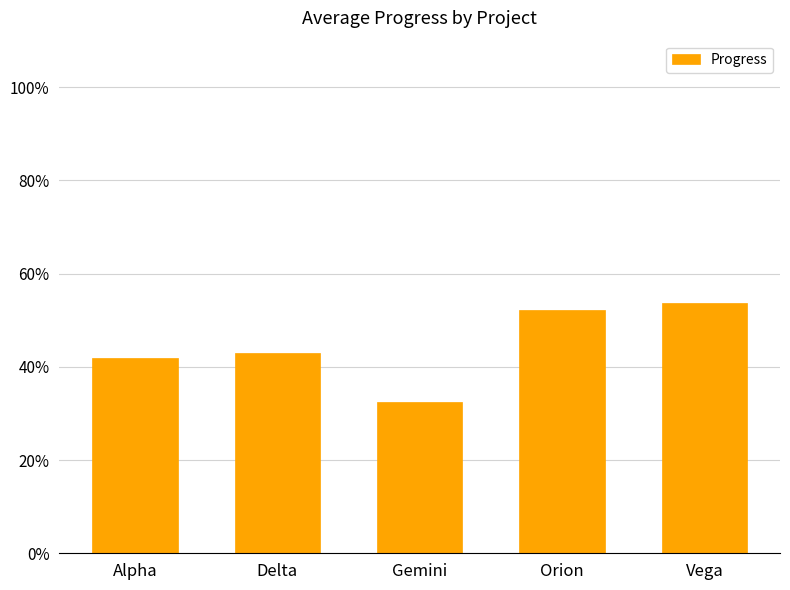

Between Vega and Orion, which is larger?

Vega